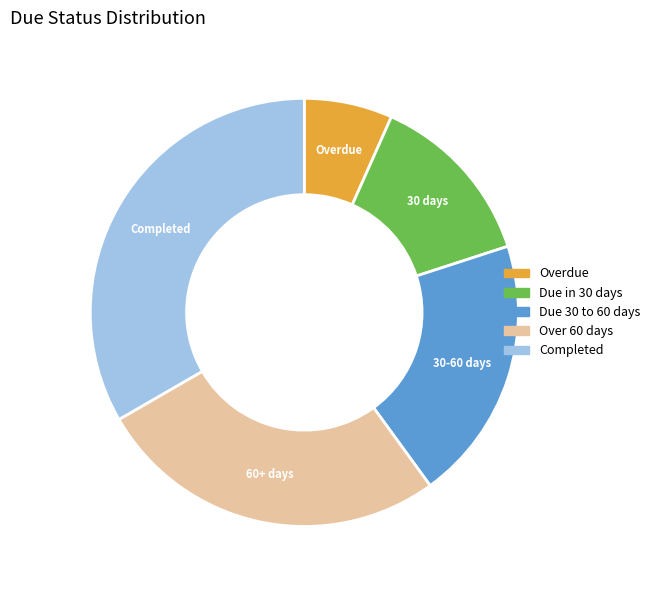

The Overdue slice represents 14% of the pie. True or false?

False